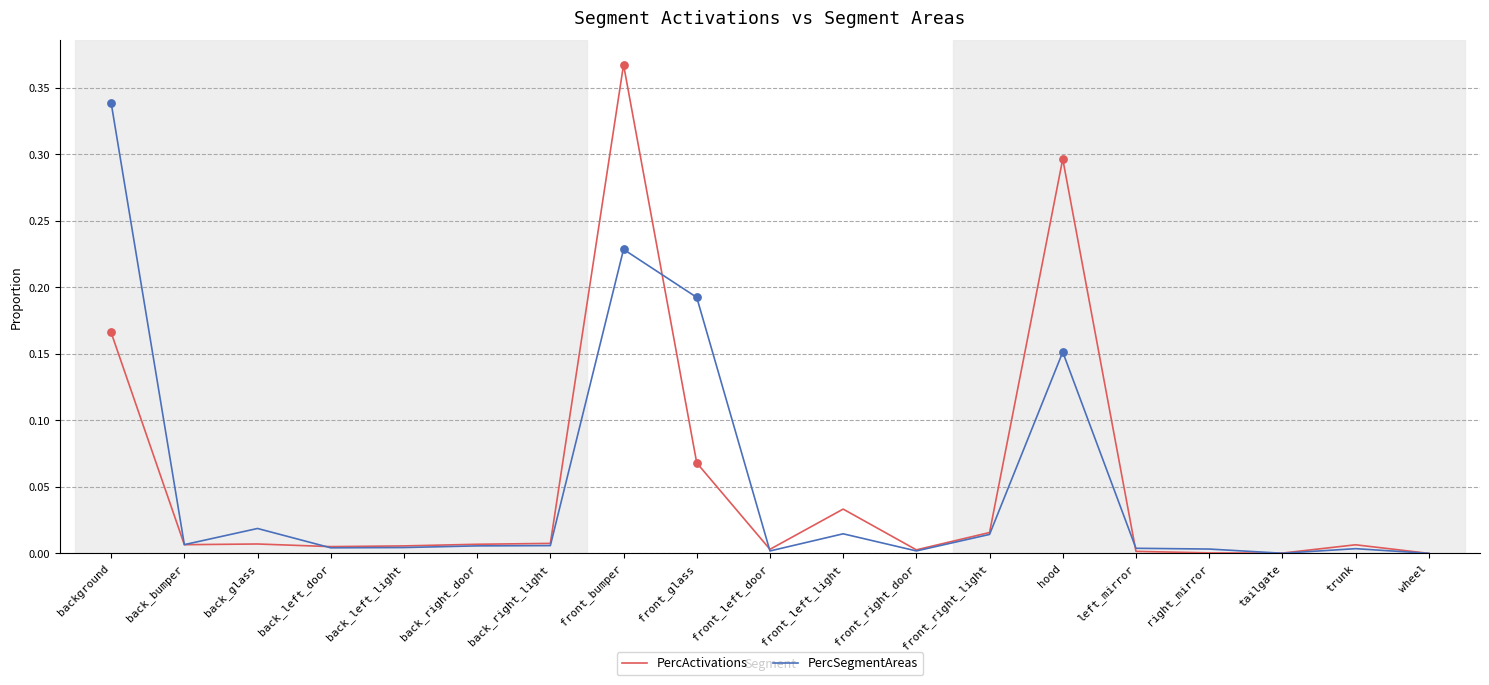

Which series has the largest range (max minus min)?

PercActivations